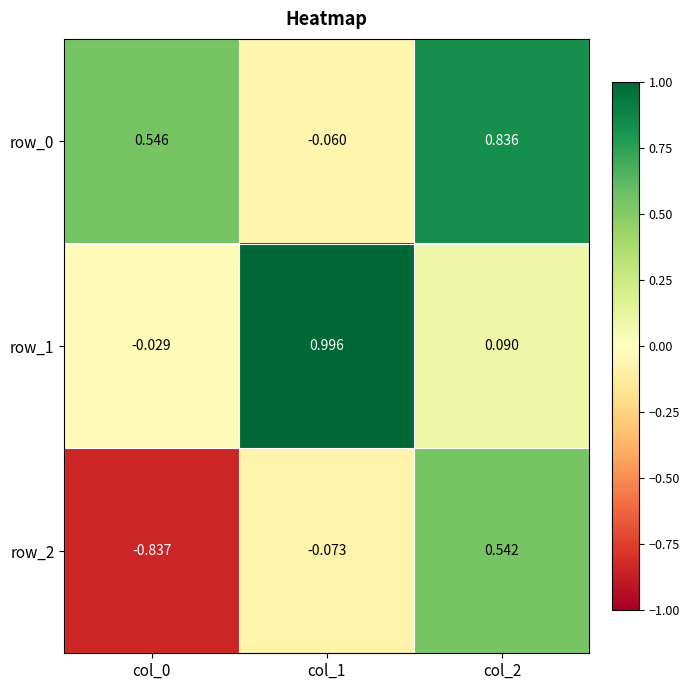

What is the total value across all series at col_1?

0.9